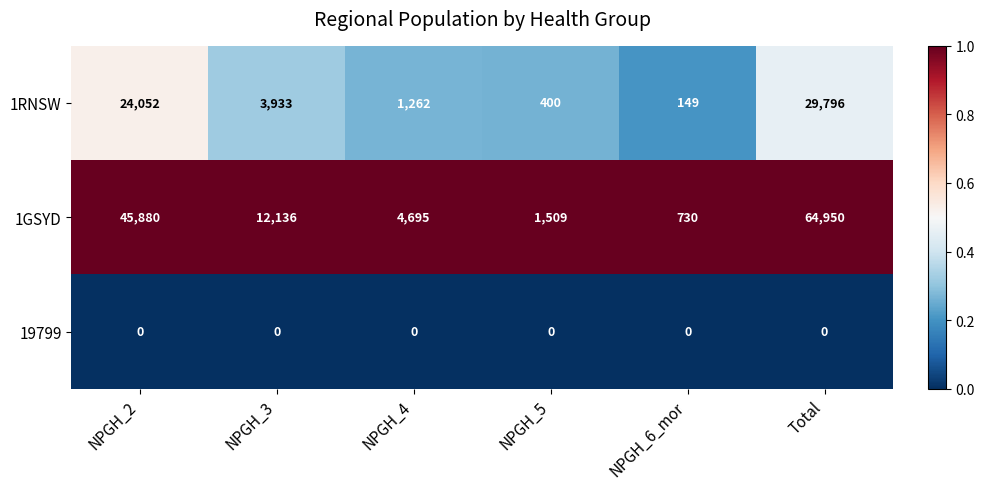

The value of 19799 at NPGH_2 is 0. True or false?

True